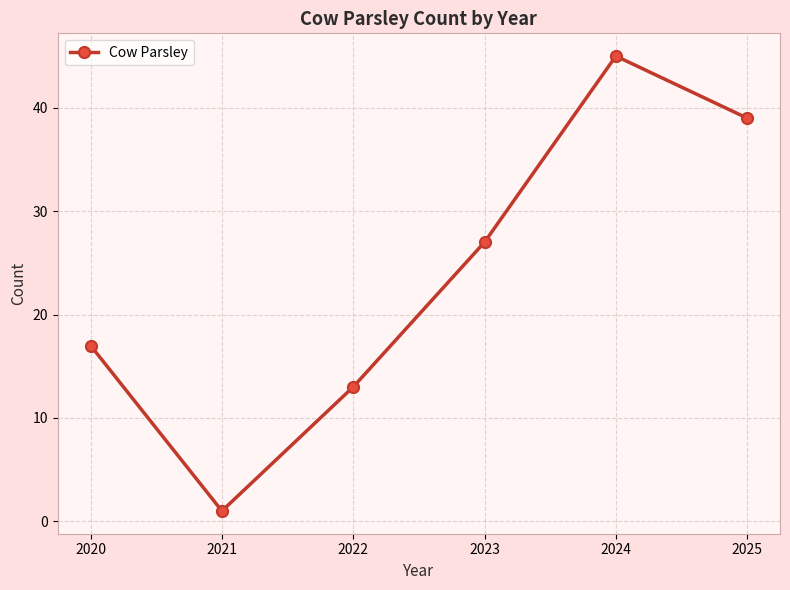

How many data points does each series have?

6